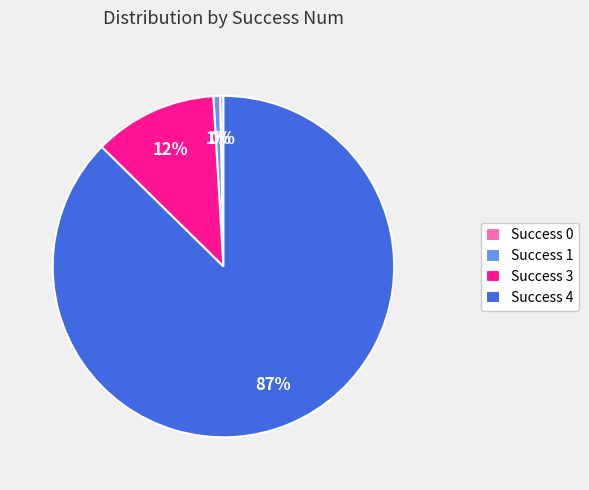

Is the sum of Success 0 and Success 3 greater than half?

No